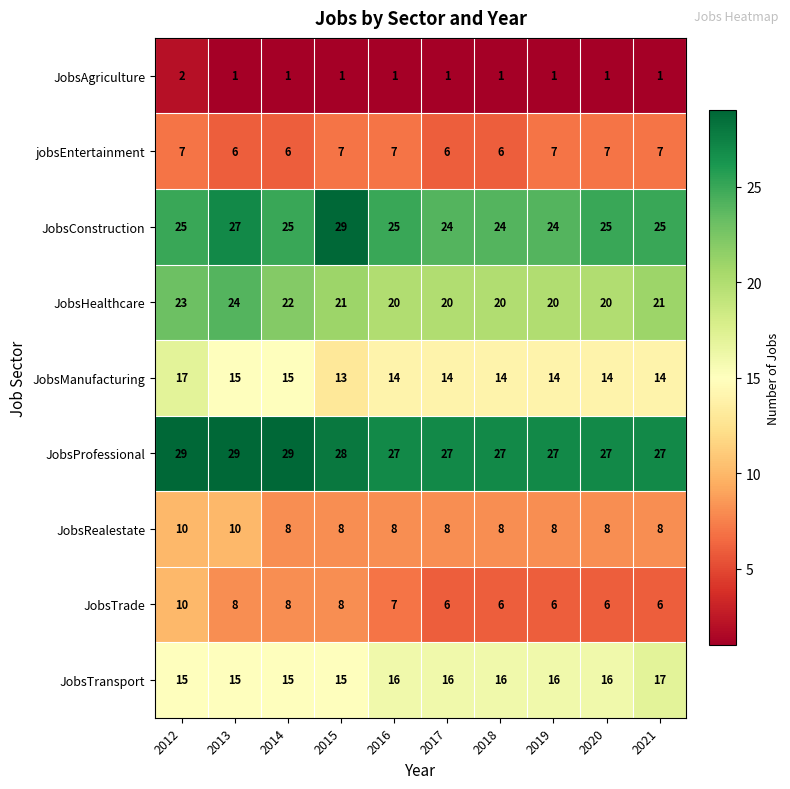

What is the smallest value displayed?

1